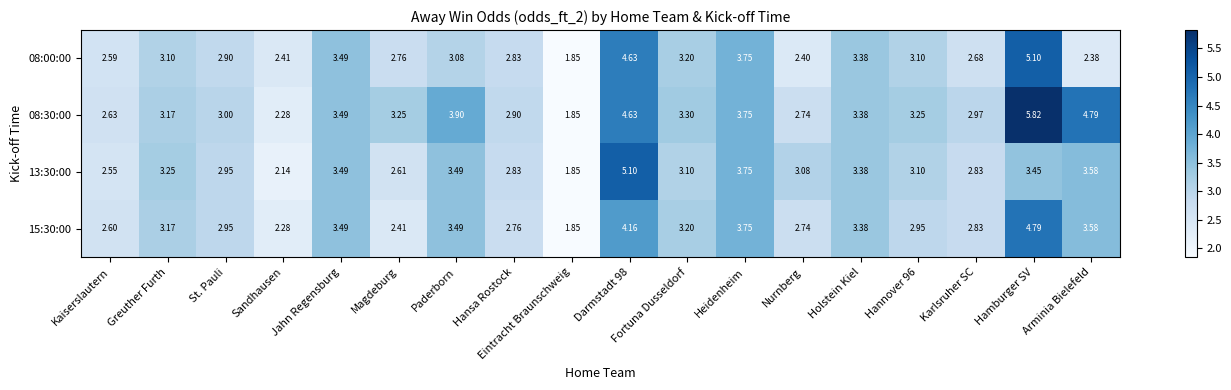

At which category does the chart reach its minimum across all series?

Eintracht Braunschweig